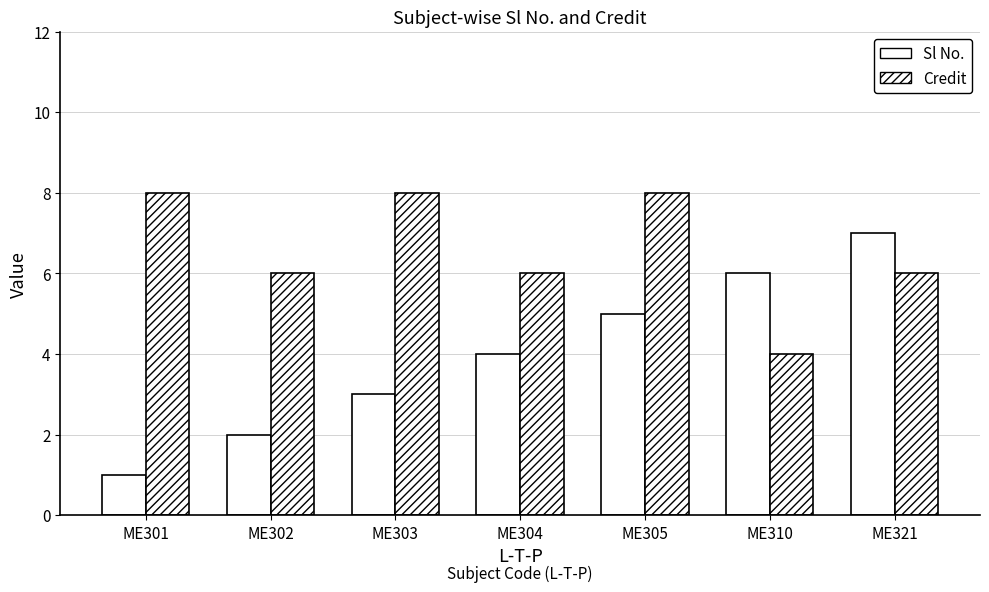

How many bars are there in each group?

2